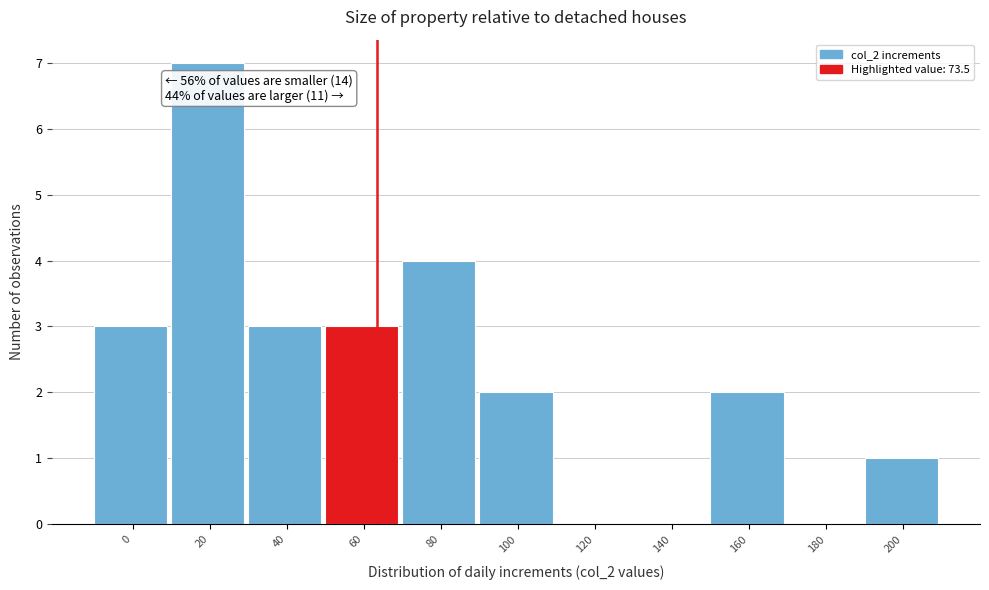

Reading right to left, what are all the values shown in this chart?

200=1	180=0	160=2	140=0	120=0	100=2	80=4	60=3	40=3	20=7	0=3